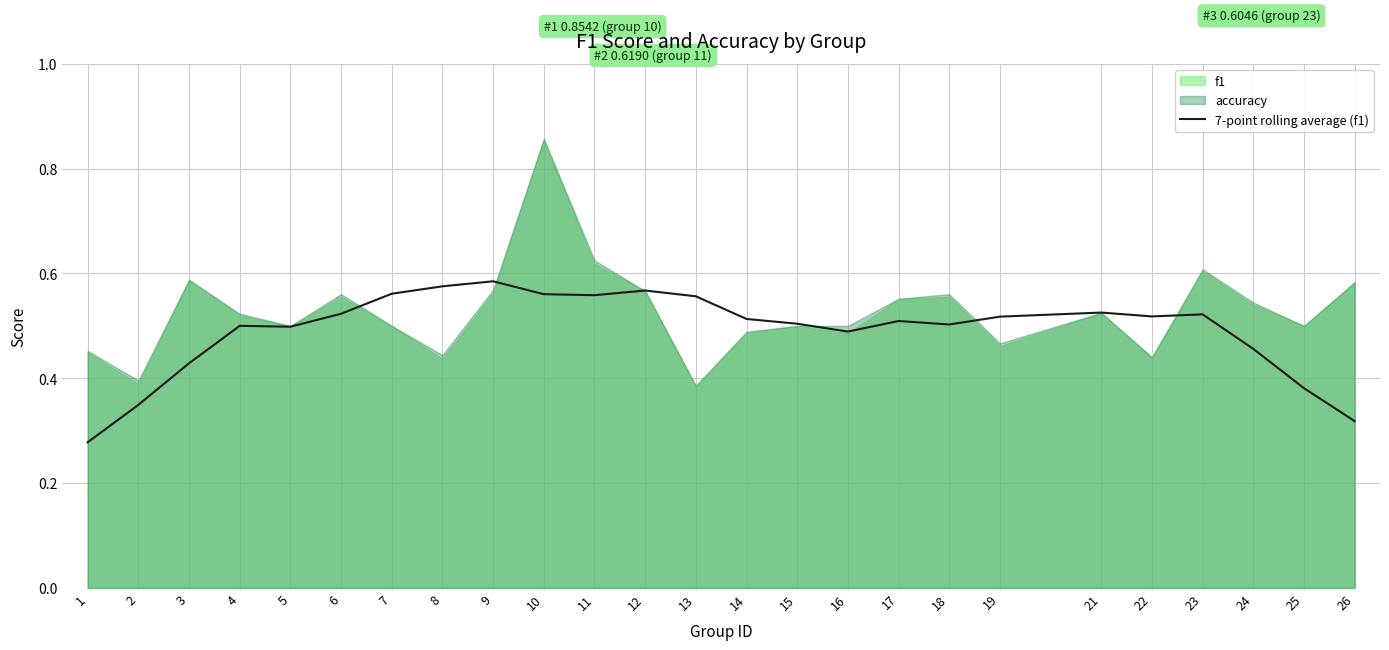

Where is the data nearest to the value 0?

1